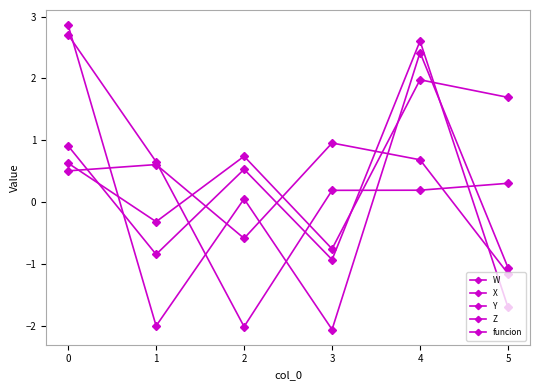

Is it true that Y equals 2.6 at 4?

True